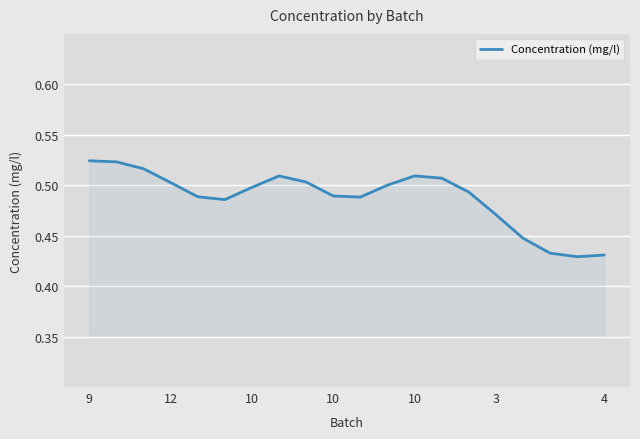

Reading left to right, extract all data points from this chart.

0.5	0.5	0.5	0.5	0.5	0.5	0.5	0.5	0.5	0.5	0.5	0.5	0.5	0.5	0.5	0.5	0.4	0.4	0.4	0.4